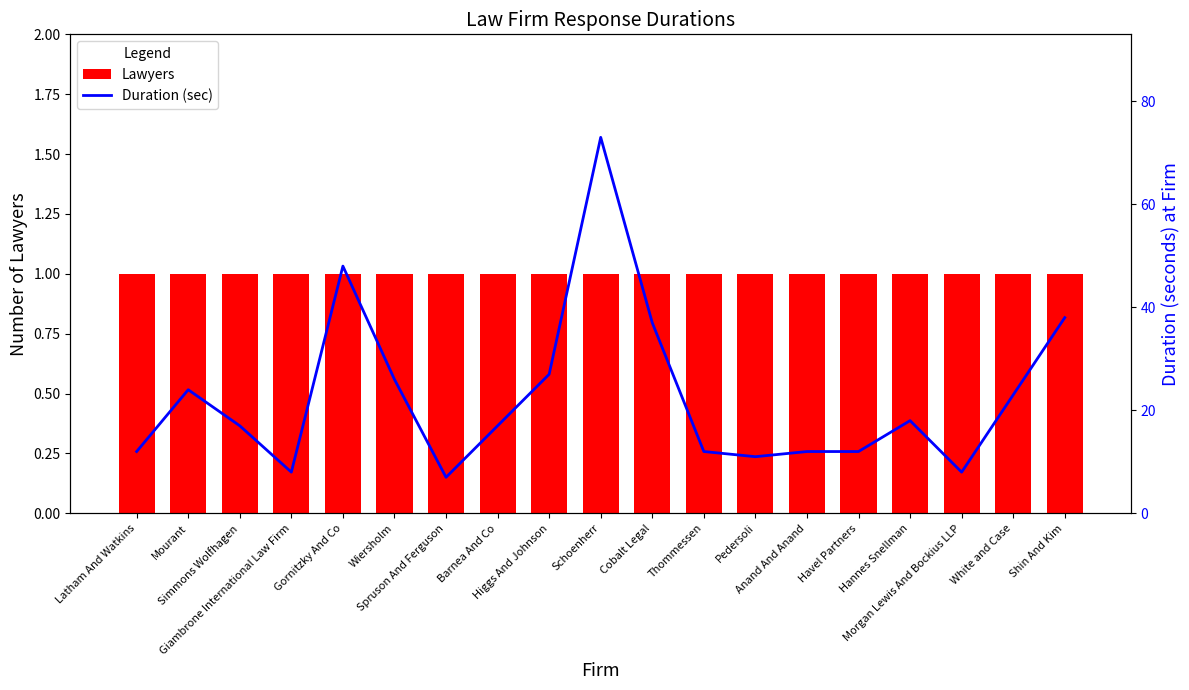

Count the number of categories in the chart.

19